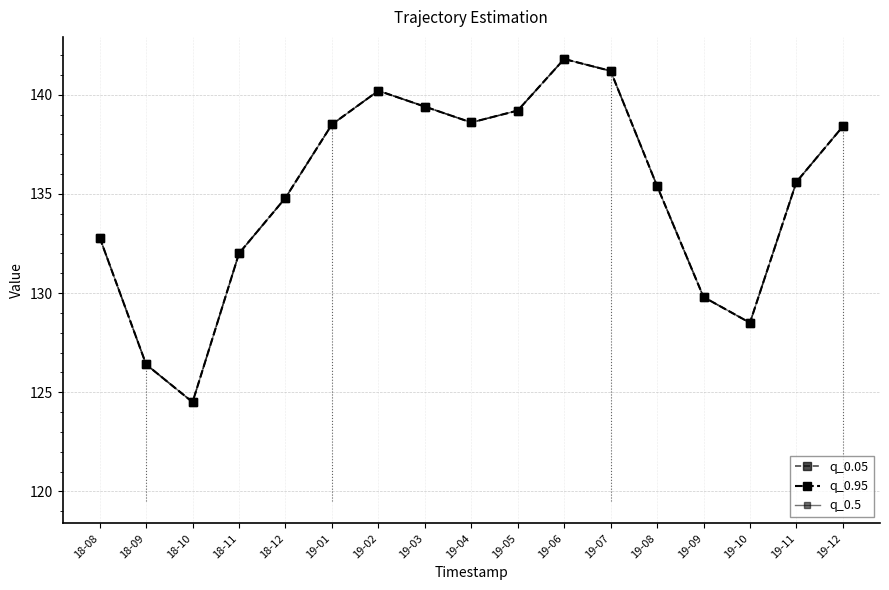

True or false: q_0.95 and q_0.05 intersect in this chart.

False